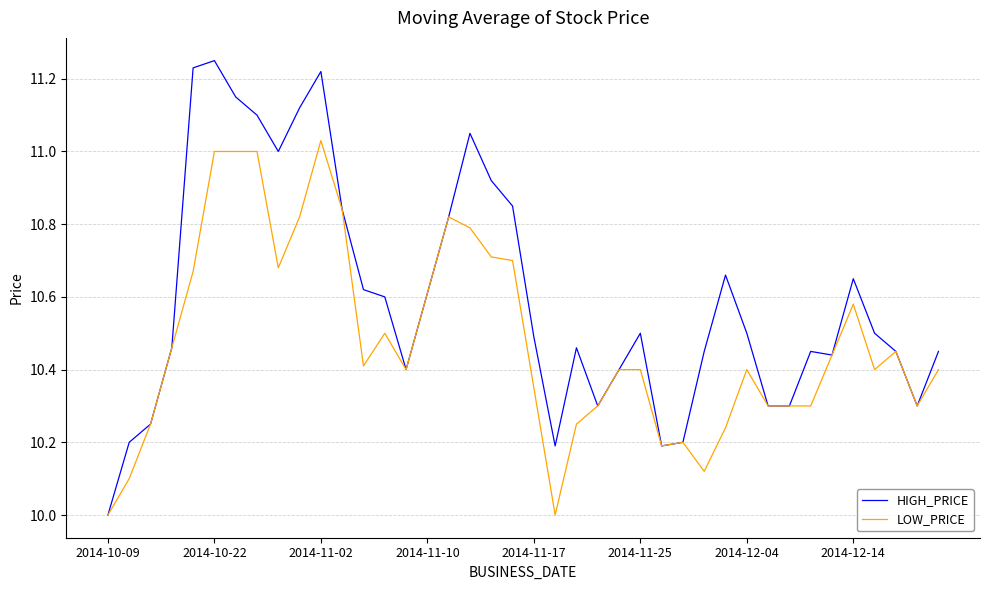

Does the chart display data point markers on the line(s)?

No